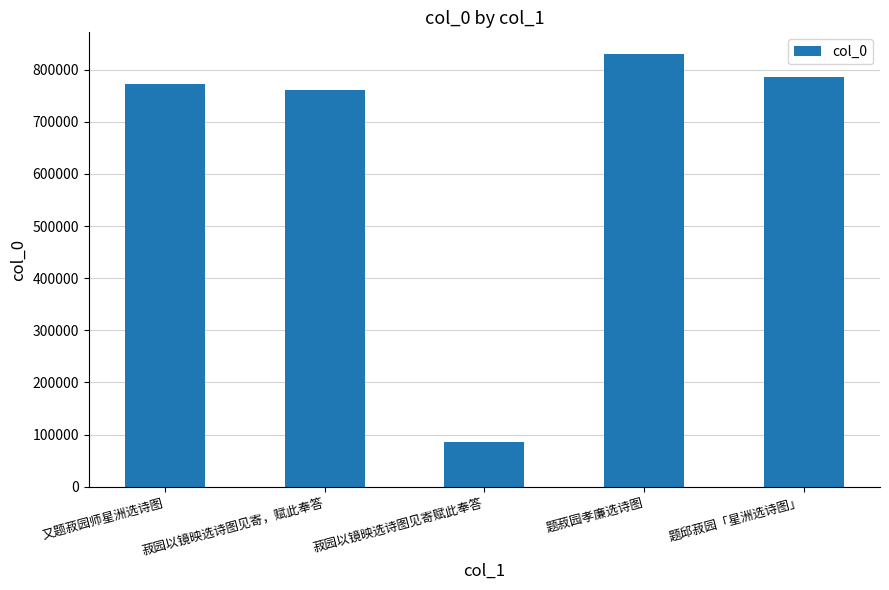

List the labels in order of value, largest first.

题菽园孝廉选诗图, 题邱菽园「星洲选诗图」, 又题菽园师星洲选诗图, 菽园以镜映选诗图见寄，赋此奉答, 菽园以镜映选诗图见寄赋此奉答